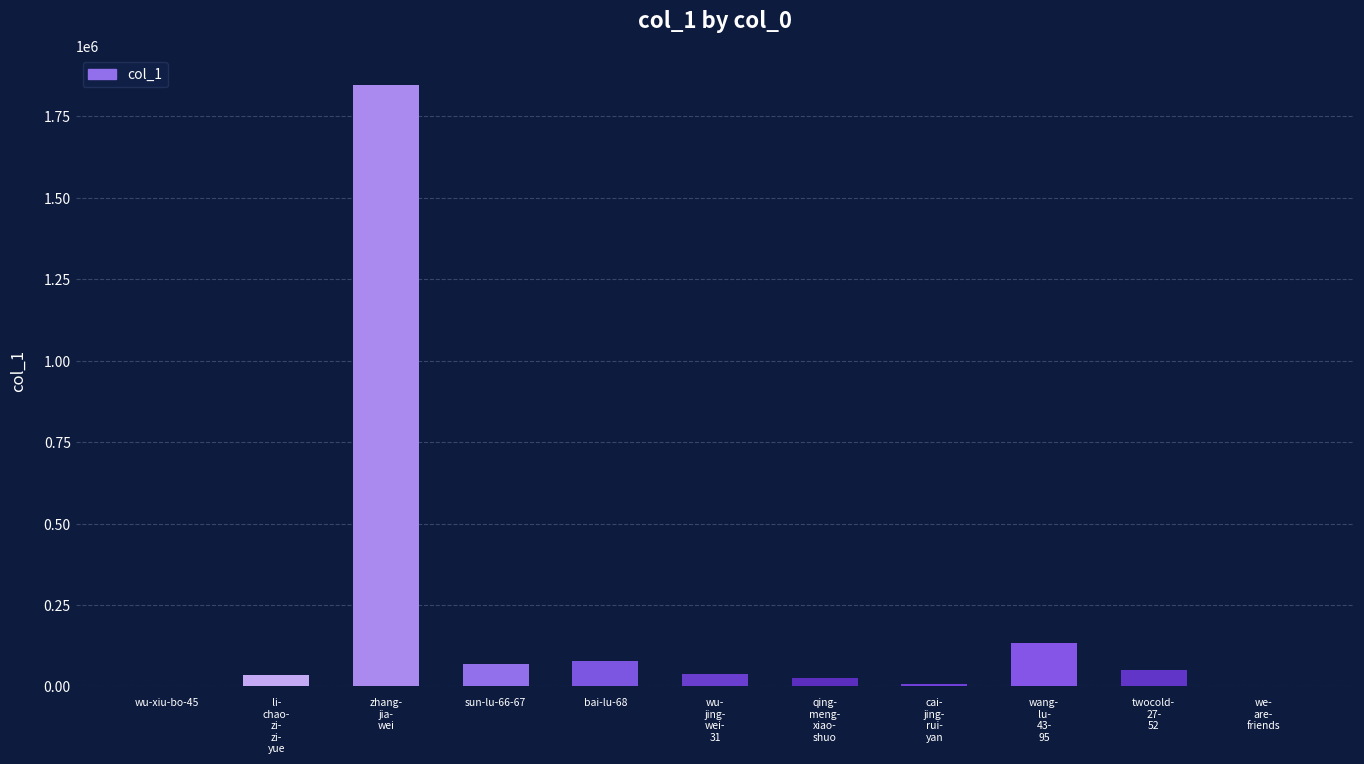

How many data points does each series have?

11